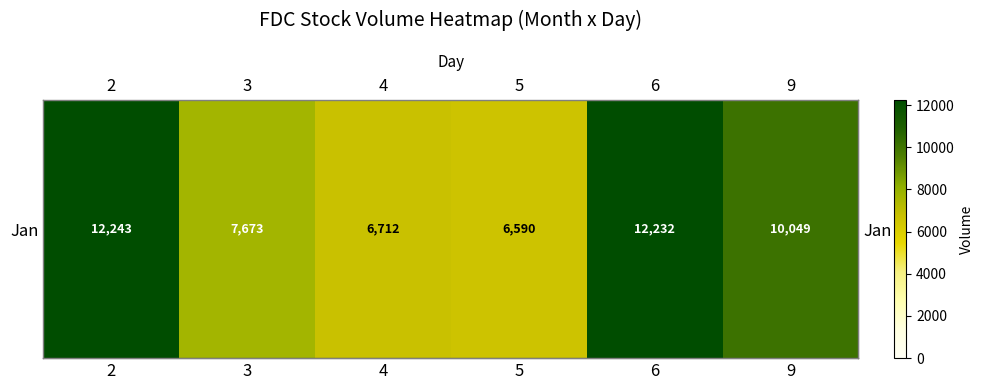

How many distinct data groups are displayed?

1